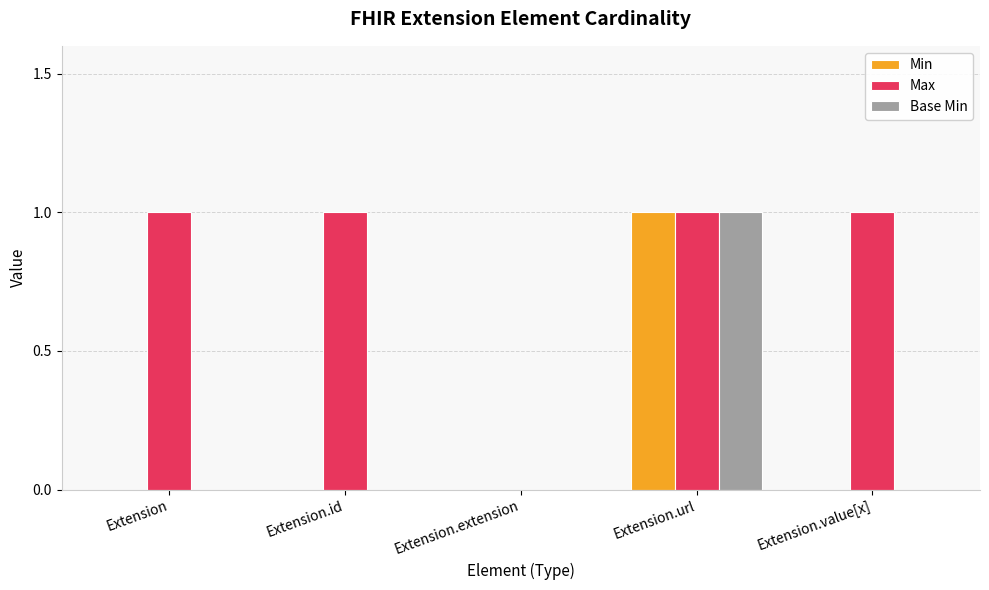

What are all the series names shown in the legend?

Min, Max, Base Min